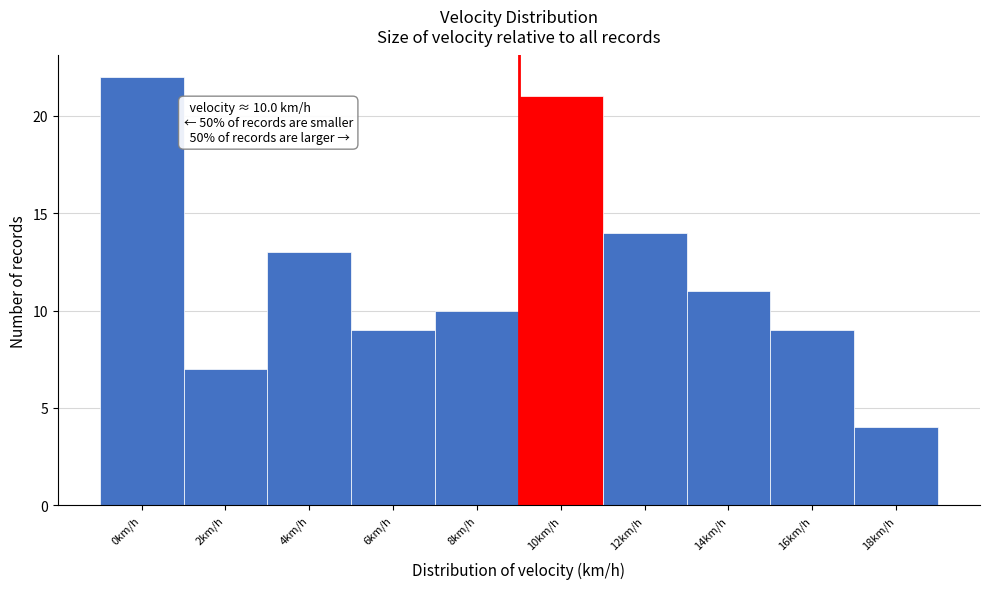

Reading left to right, what are all the values shown in this chart?

22	7	13	9	10	21	14	11	9	4